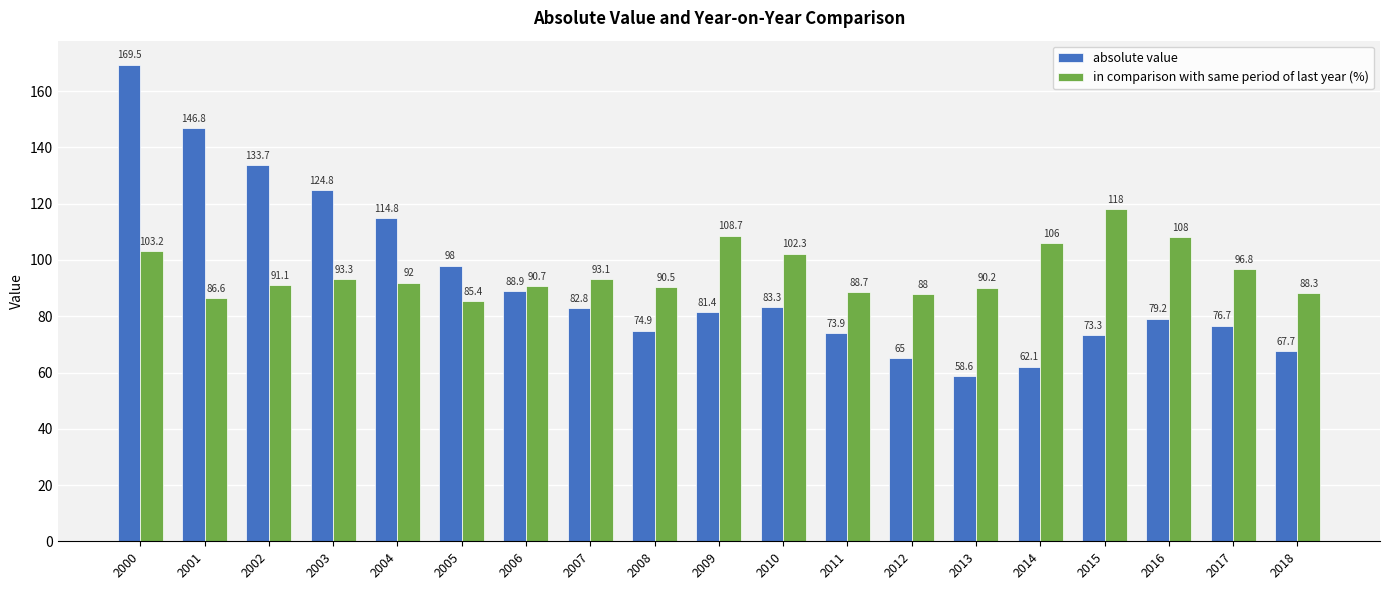

What is the average value of the absolute value series?

92.4